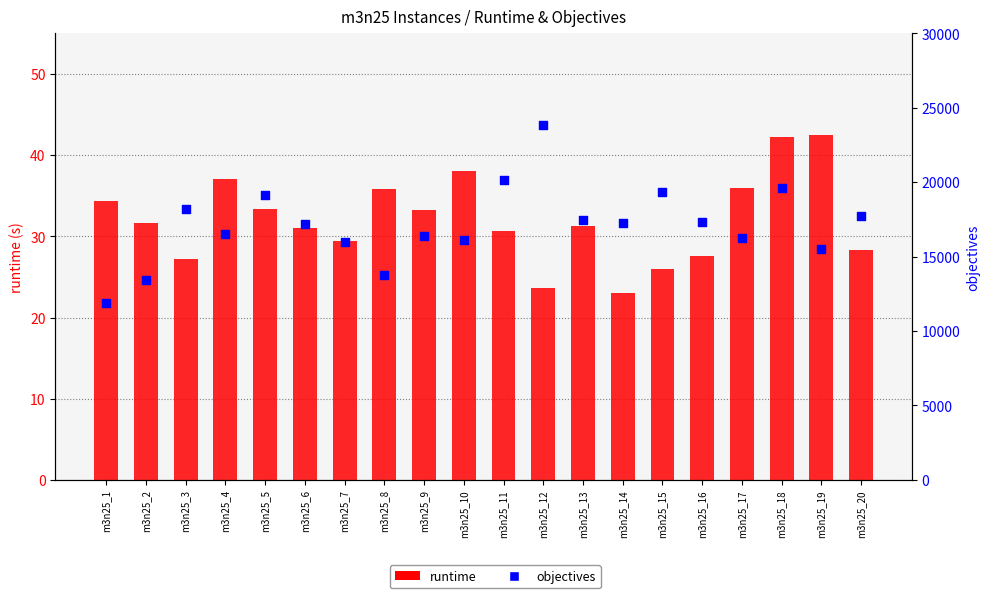

Is the value of objectives at m3n25_6 greater than the value of runtime at m3n25_1?

Yes